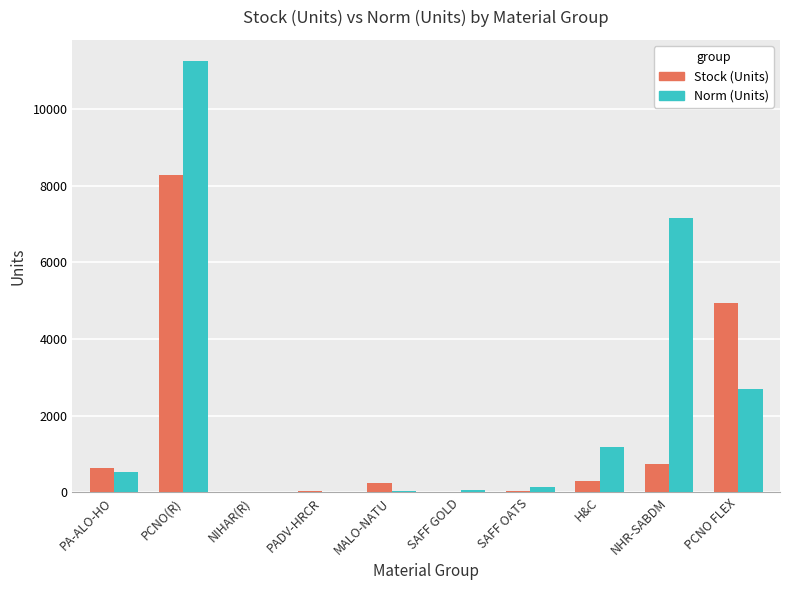

At which label does Norm (Units) reach its peak?

PCNO(R)